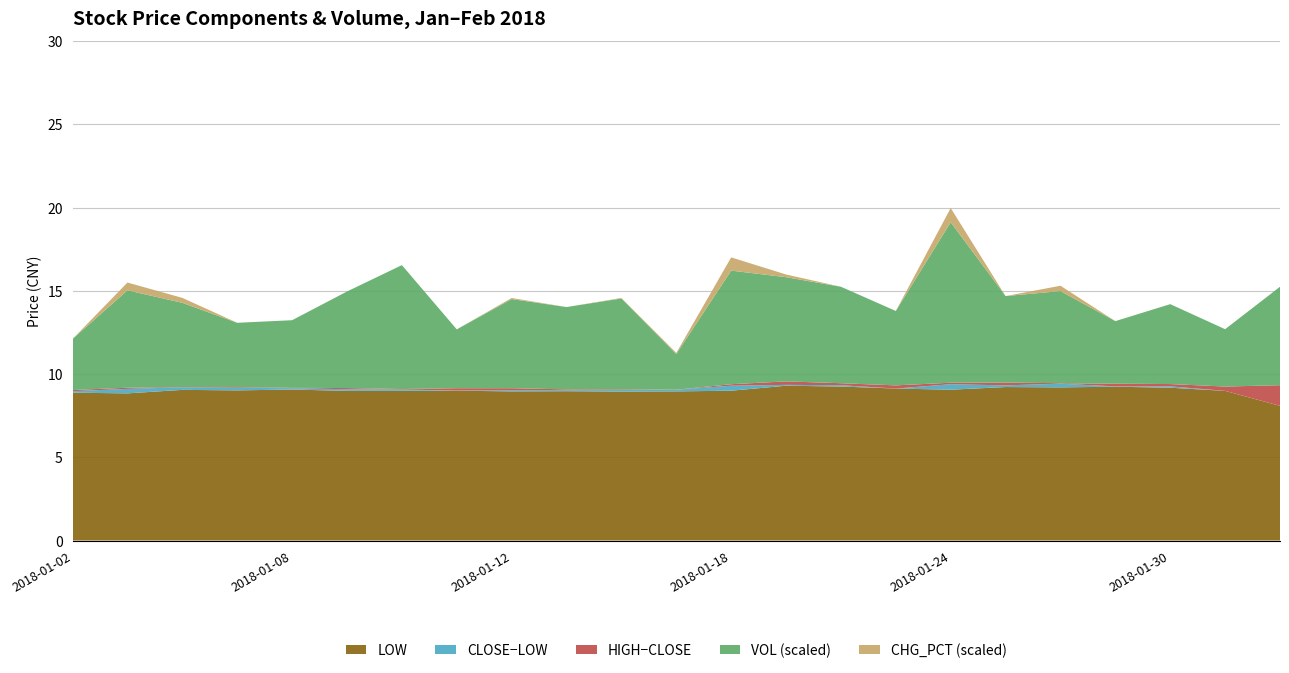

Reading left to right, extract all data points from this chart.

CLOSE: 2018-01-02=9.0	2018-01-03=9.1	2018-01-04=9.2	2018-01-05=9.2	2018-01-08=9.2	2018-01-09=9.1	2018-01-10=9.1	2018-01-11=9.0	2018-01-12=9.0	2018-01-15=9.0	2018-01-16=9.0	2018-01-17=9.1	2018-01-18=9.3	2018-01-19=9.3	2018-01-22=9.3	2018-01-23=9.1	2018-01-24=9.4	2018-01-25=9.3	2018-01-26=9.4	2018-01-29=9.3	2018-01-30=9.3	2018-01-31=9.0	2018-02-01=8.1
HIGH: 2018-01-02=9.0	2018-01-03=9.2	2018-01-04=9.2	2018-01-05=9.2	2018-01-08=9.2	2018-01-09=9.2	2018-01-10=9.1	2018-01-11=9.2	2018-01-12=9.2	2018-01-15=9.1	2018-01-16=9.1	2018-01-17=9.1	2018-01-18=9.4	2018-01-19=9.6	2018-01-22=9.4	2018-01-23=9.3	2018-01-24=9.5	2018-01-25=9.5	2018-01-26=9.4	2018-01-29=9.4	2018-01-30=9.4	2018-01-31=9.2	2018-02-01=9.3
LOW: 2018-01-02=8.9	2018-01-03=8.8	2018-01-04=9.1	2018-01-05=9.0	2018-01-08=9.1	2018-01-09=9.0	2018-01-10=9.0	2018-01-11=9.0	2018-01-12=9.0	2018-01-15=9.0	2018-01-16=8.9	2018-01-17=9.0	2018-01-18=9.0	2018-01-19=9.3	2018-01-22=9.2	2018-01-23=9.1	2018-01-24=9.1	2018-01-25=9.2	2018-01-26=9.2	2018-01-29=9.2	2018-01-30=9.2	2018-01-31=9.0	2018-02-01=8.1
VOL_M: 2018-01-02=6.1	2018-01-03=11.7	2018-01-04=10.1	2018-01-05=7.7	2018-01-08=8.1	2018-01-09=11.6	2018-01-10=14.9	2018-01-11=7.1	2018-01-12=10.7	2018-01-15=9.9	2018-01-16=10.9	2018-01-17=4.3	2018-01-18=13.7	2018-01-19=12.5	2018-01-22=11.6	2018-01-23=8.9	2018-01-24=19.3	2018-01-25=10.4	2018-01-26=11.1	2018-01-29=7.5	2018-01-30=9.6	2018-01-31=6.9	2018-02-01=11.8
CHG_PCT: 2018-01-02=0.0	2018-01-03=1.6	2018-01-04=1.0	2018-01-05=0.0	2018-01-08=0.0	2018-01-09=0.0	2018-01-10=0.0	2018-01-11=0.0	2018-01-12=0.2	2018-01-15=0.0	2018-01-16=0.1	2018-01-17=0.2	2018-01-18=2.6	2018-01-19=0.5	2018-01-22=0.0	2018-01-23=0.0	2018-01-24=2.9	2018-01-25=0.0	2018-01-26=1.1	2018-01-29=0.0	2018-01-30=0.0	2018-01-31=0.0	2018-02-01=0.0